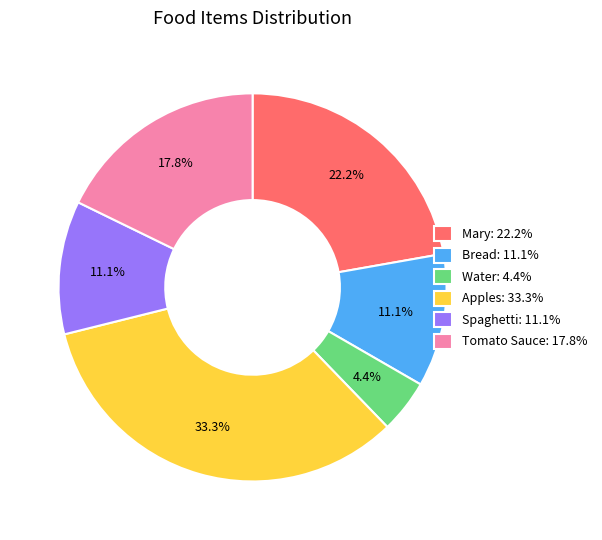

Is it true that Apples is 33% of the pie?

True